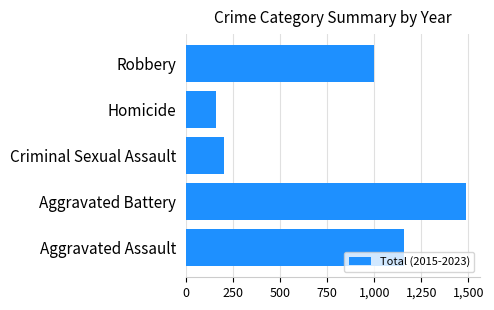

Reading bottom to top, transcribe all the data shown in this chart.

1159	1488	203	157	998